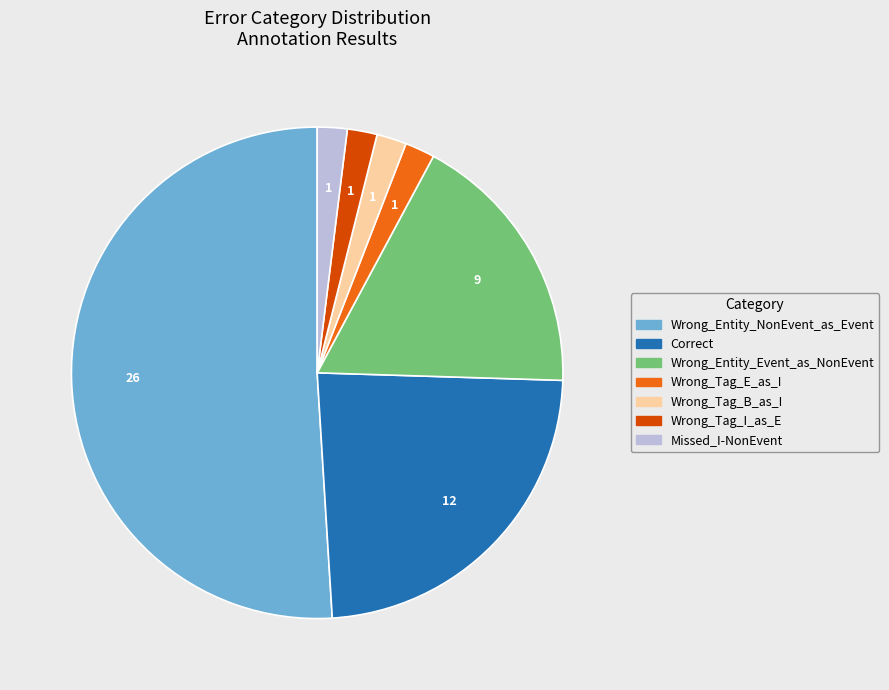

Which has a higher value, Correct or Missed_I-NonEvent?

Correct